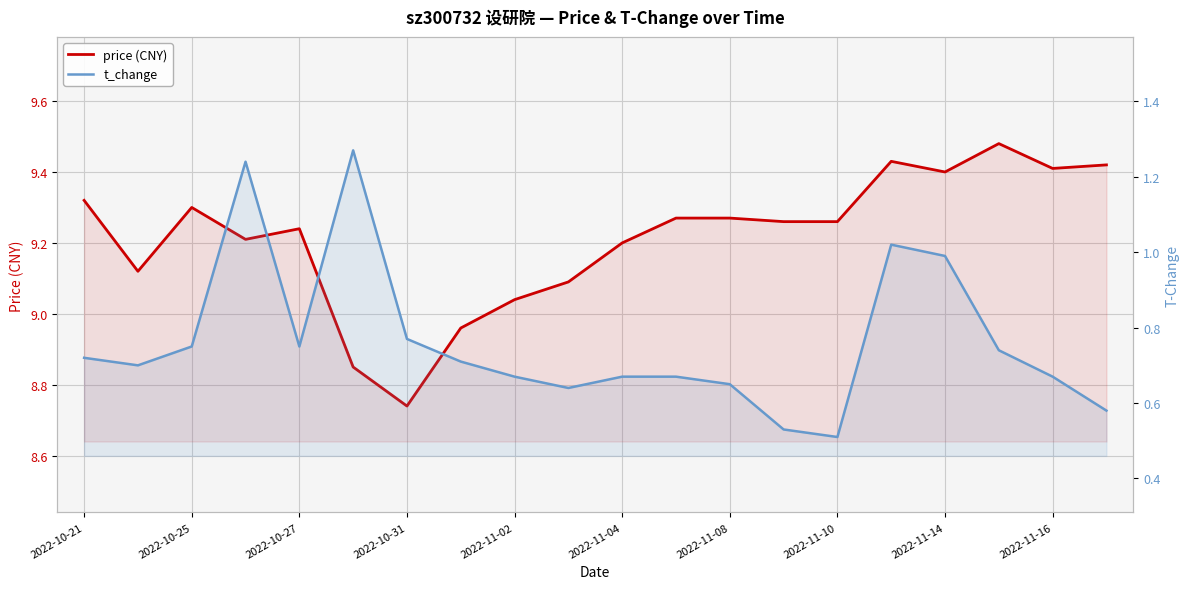

True or false: price (CNY) has more than 1 interior local peaks.

True